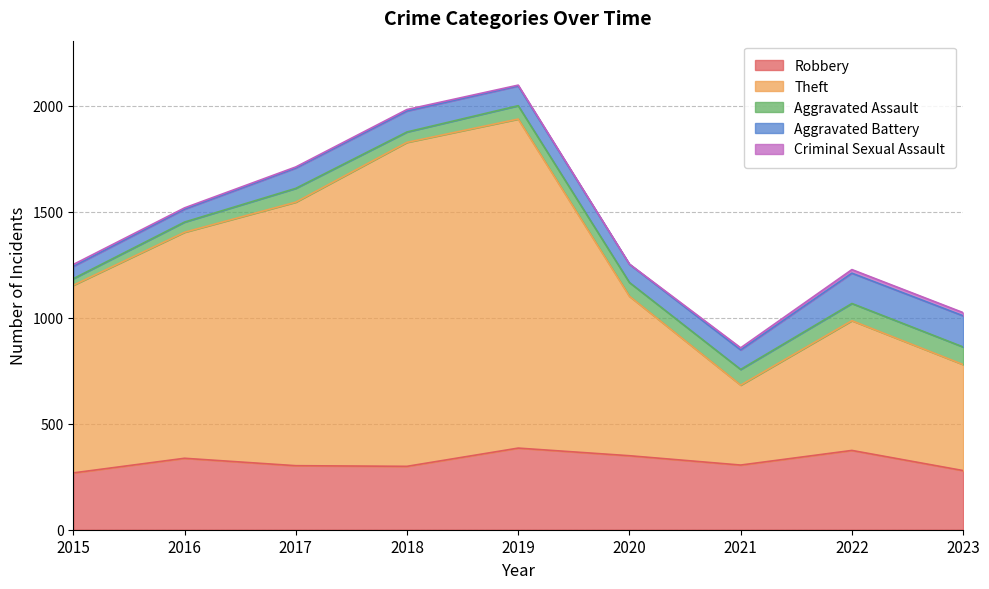

Where is the first local maximum for Aggravated Battery?

2018